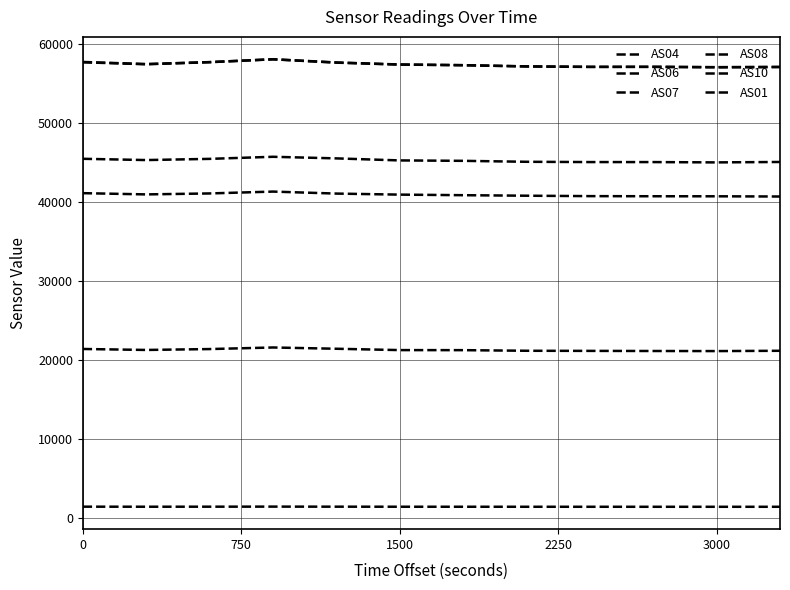

Does the chart have visible grid lines?

Yes